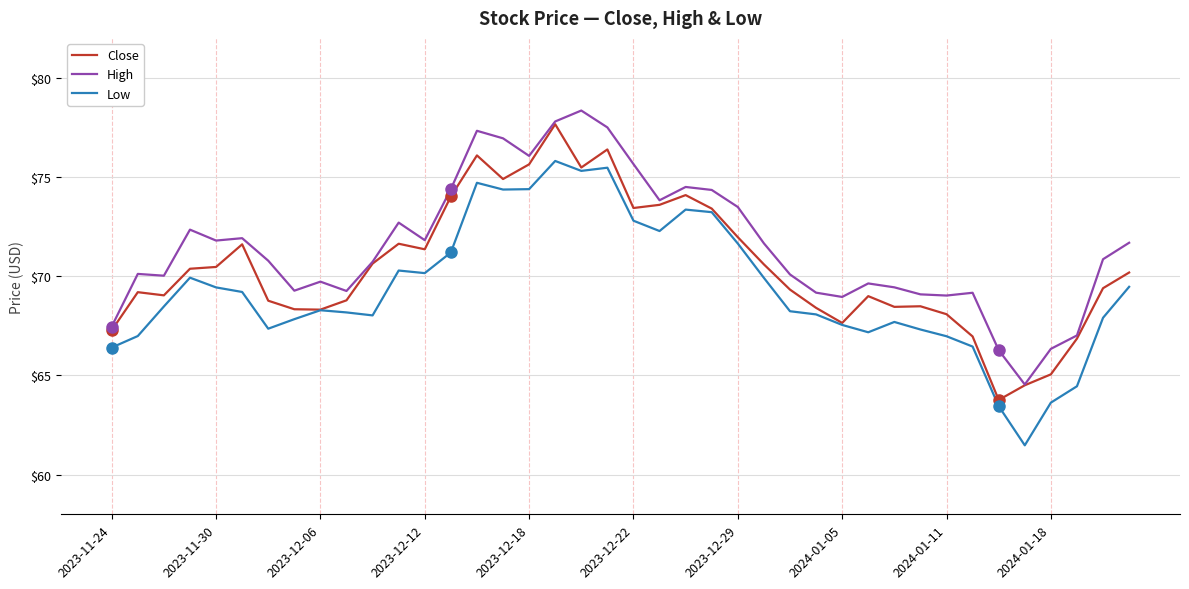

True or false: High and Low cross at least once.

False